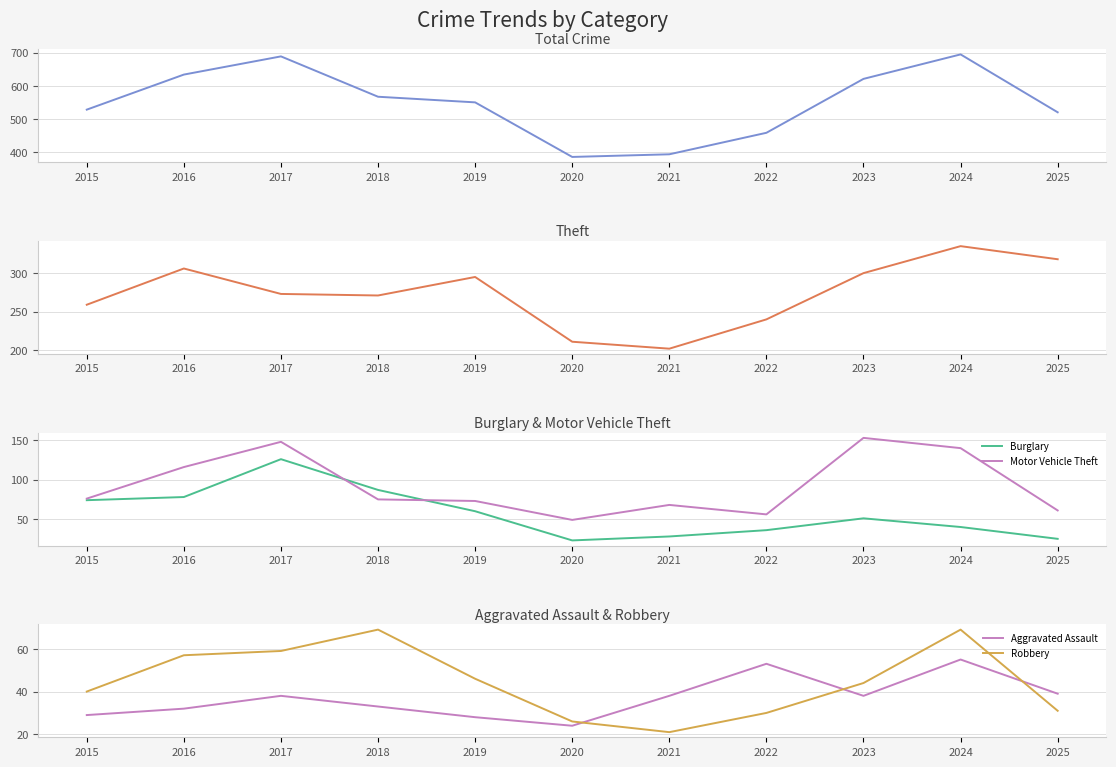

What is the approximate value of Theft at 2017, to the nearest 10?

270